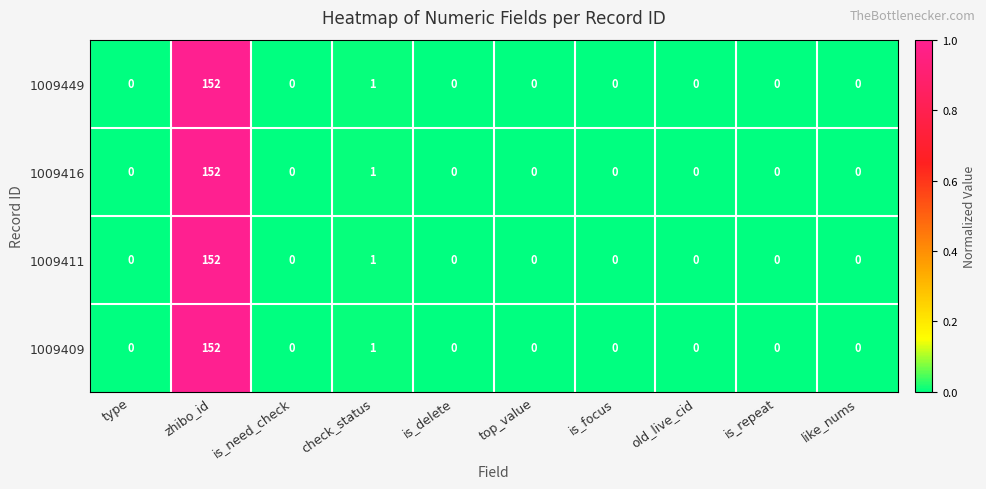

What is the sum of all 1009409 values?

153